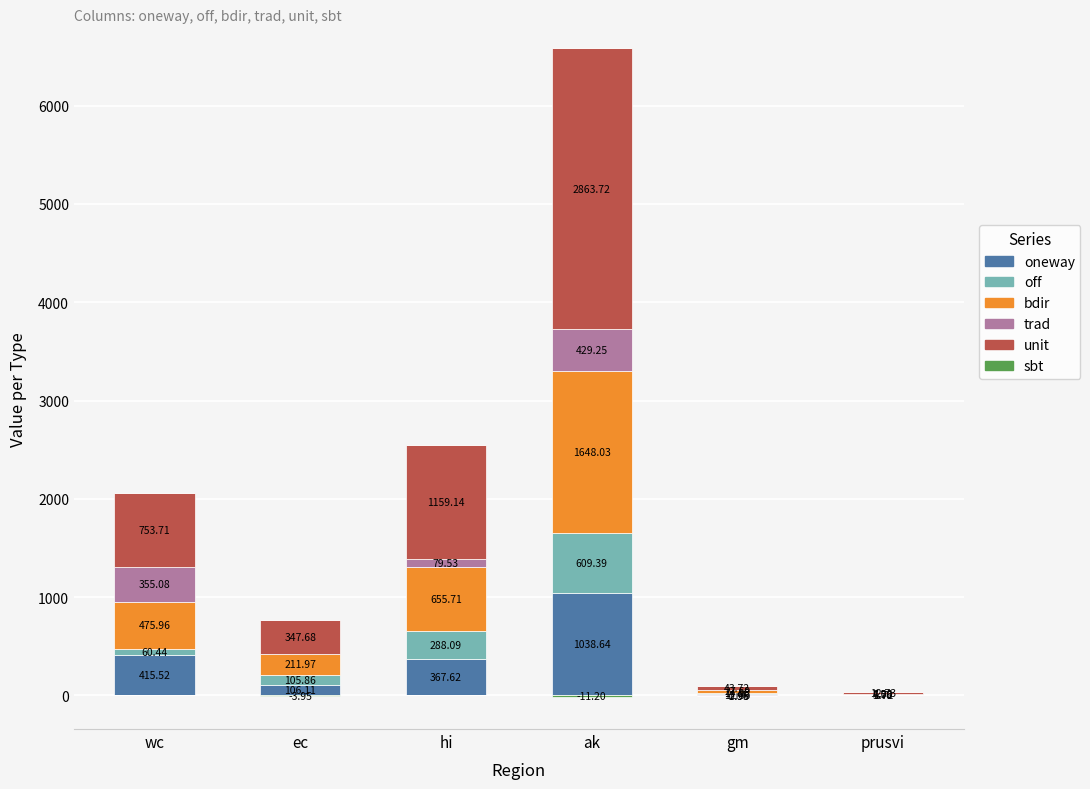

How many bars are there in total?

36